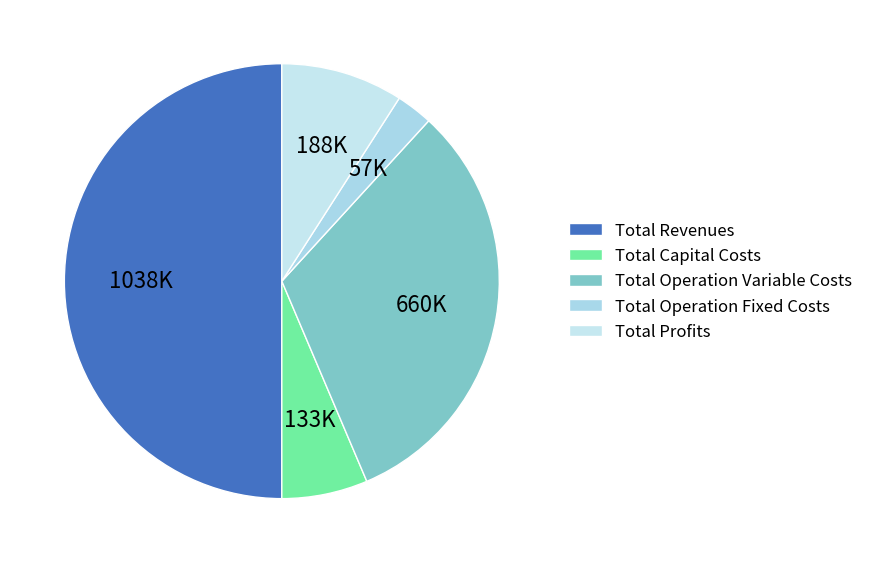

How many slices are in this pie chart?

5